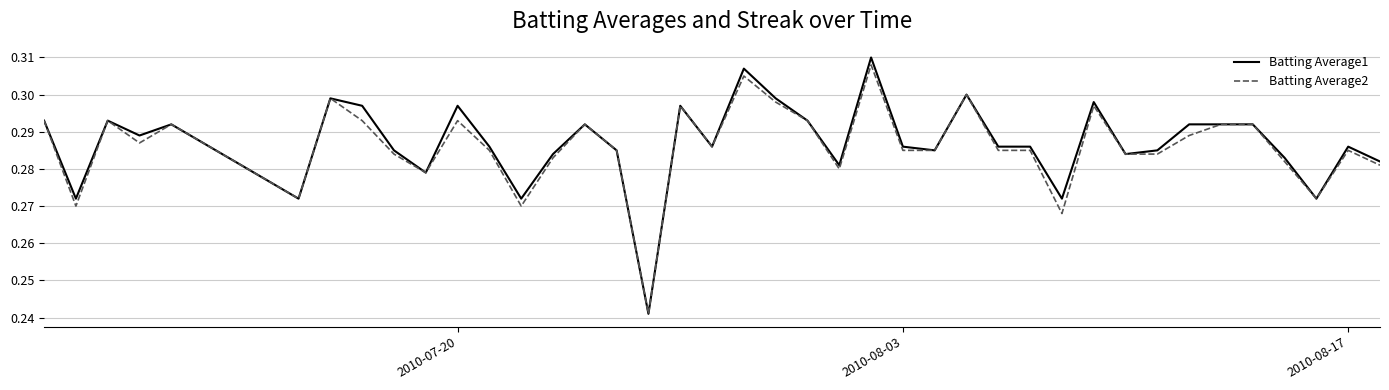

Which series has the widest spread of values?

Batting Average1